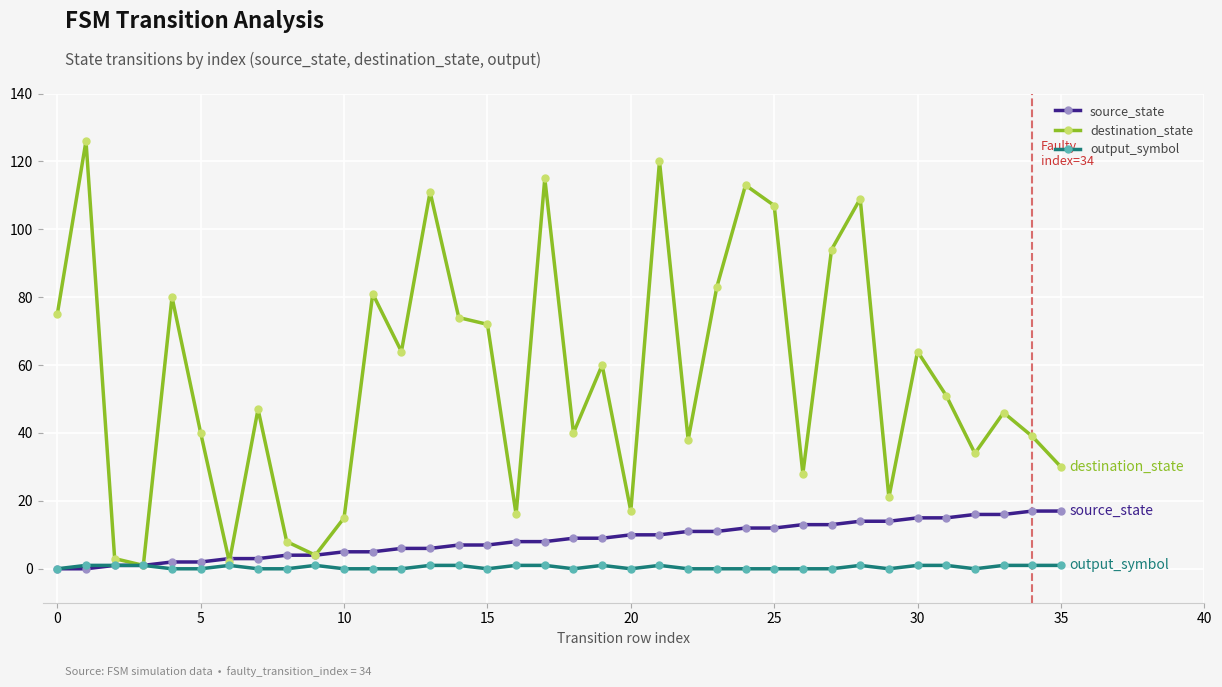

What is the greatest value displayed?

126.0